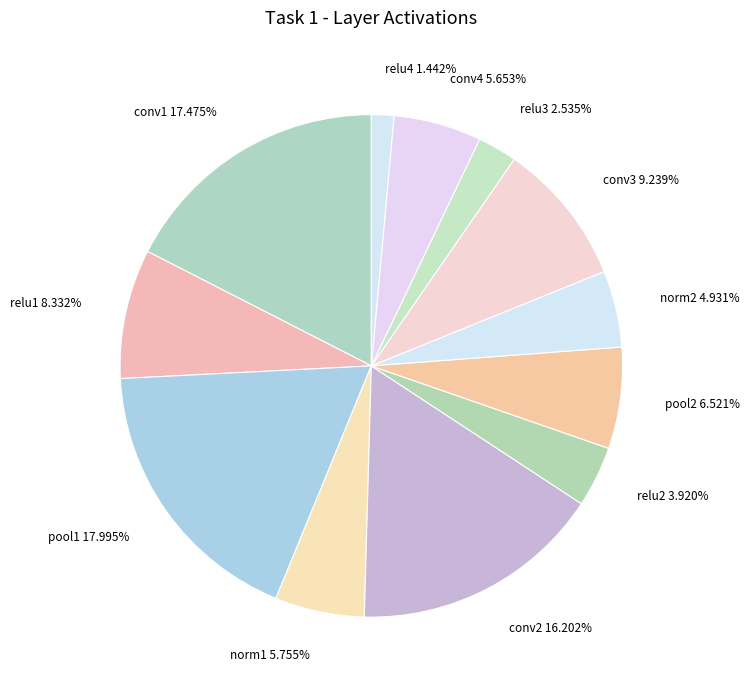

Which has a higher value, norm2 or relu4?

norm2